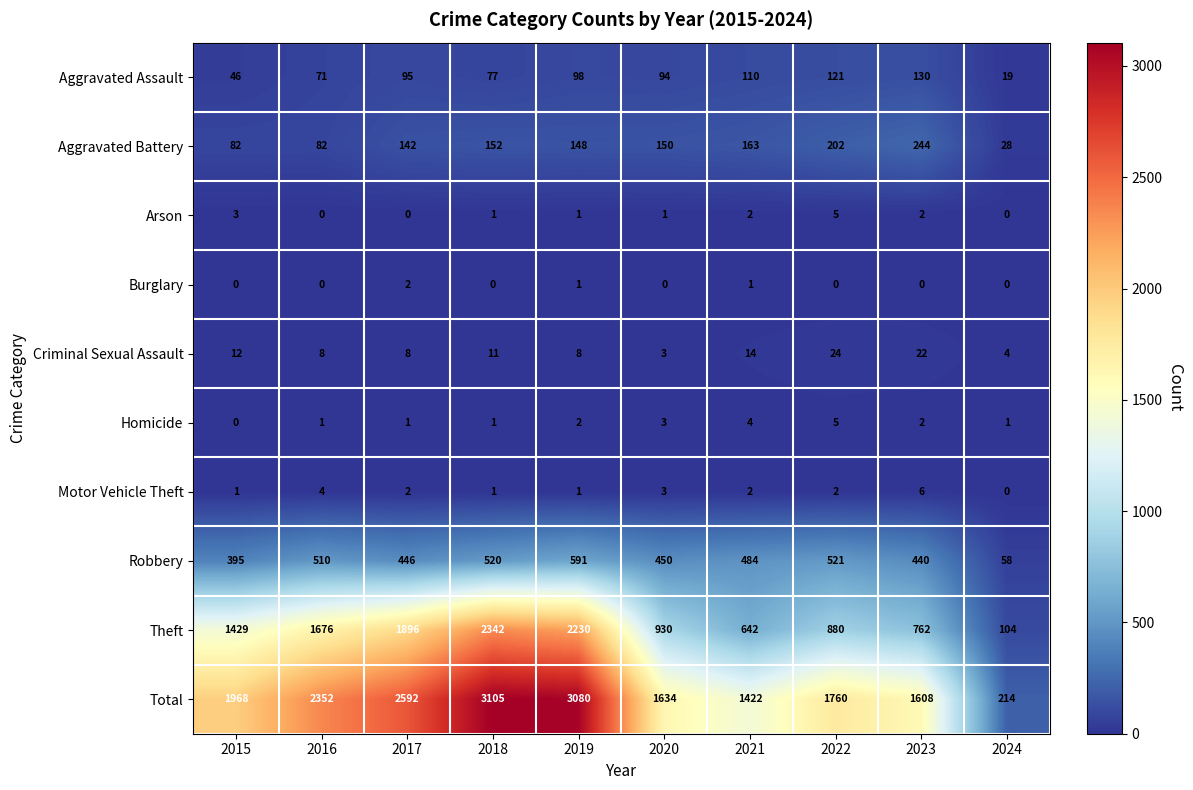

Which series has the largest total across all categories?

Total